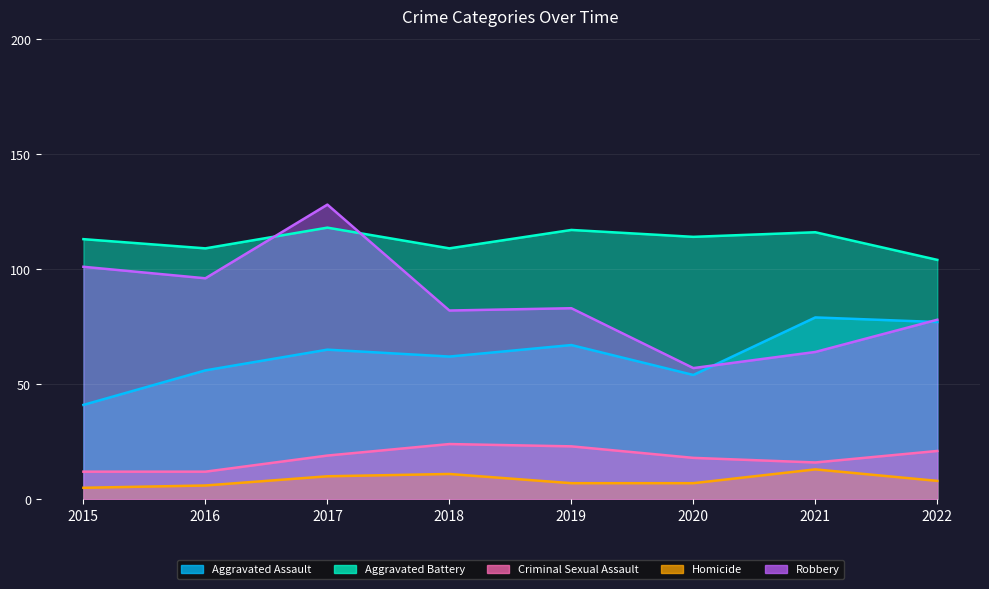

At how many categories does at least one series exceed 30?

8